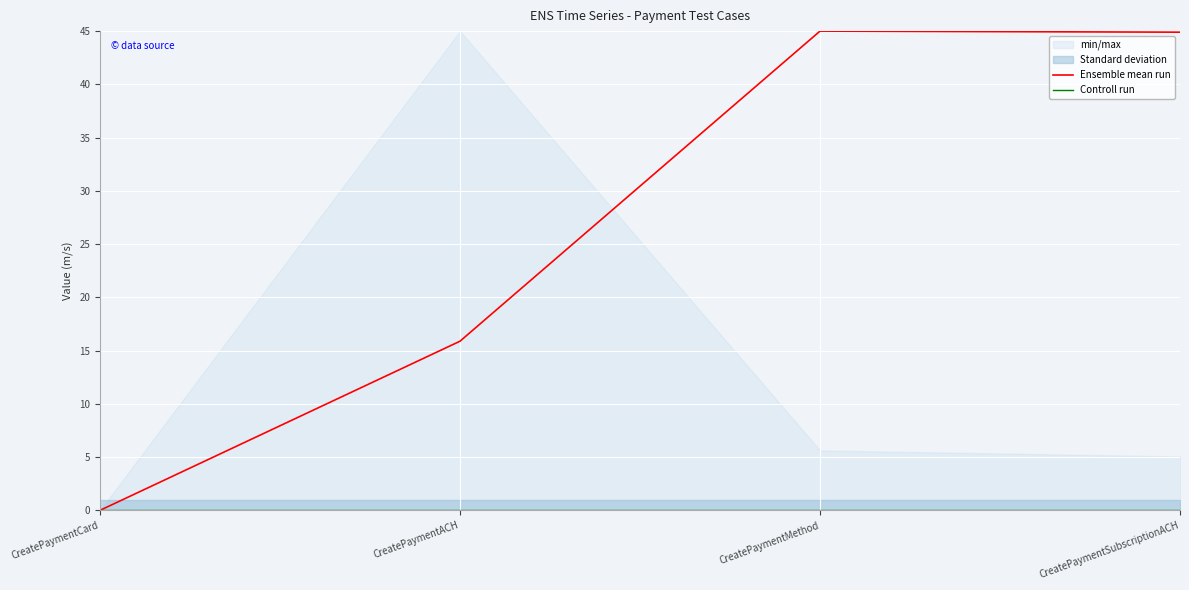

At which label does Controll run reach its minimum?

CreatePaymentCard